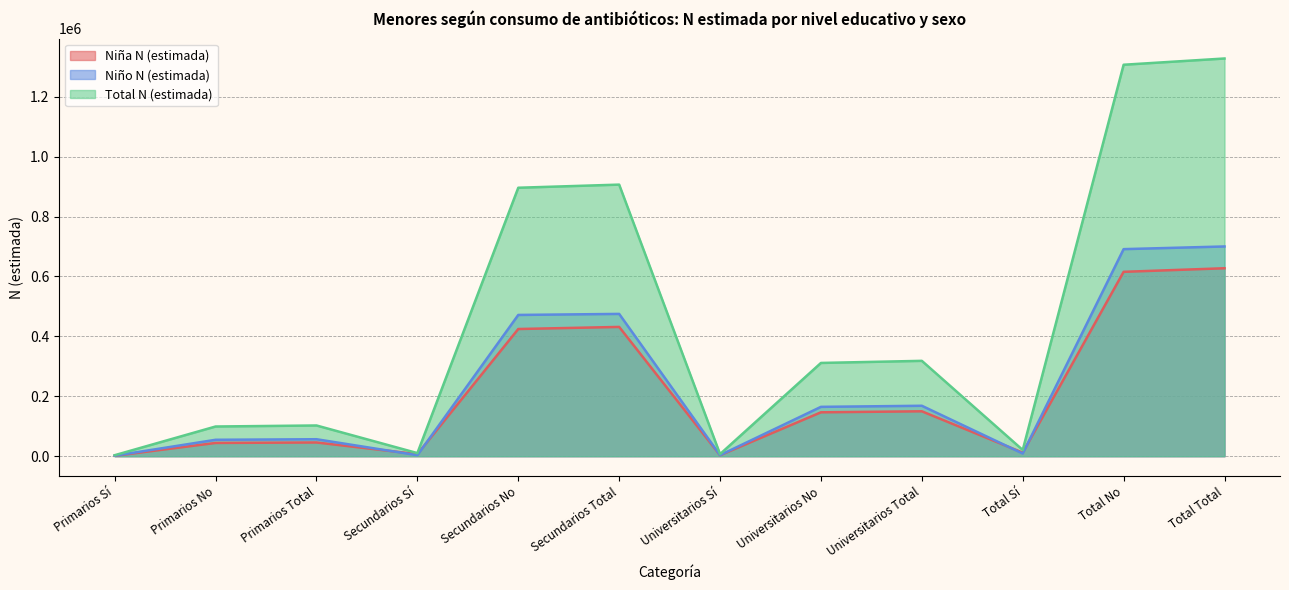

What is the difference between the second highest and second lowest values in the Niña N (estimada) series?

612174